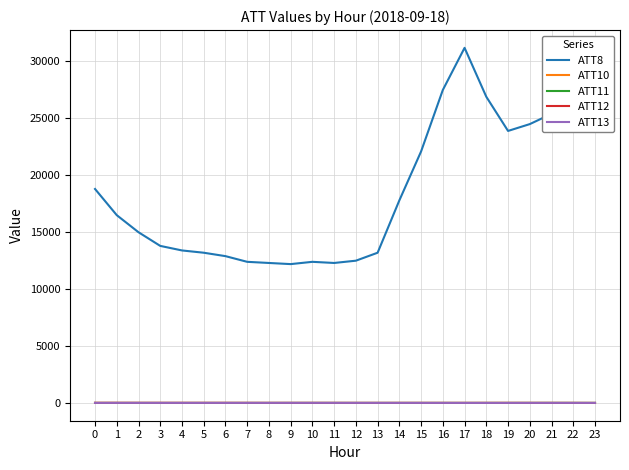

True or false: ATT8 and ATT10 intersect in this chart.

False